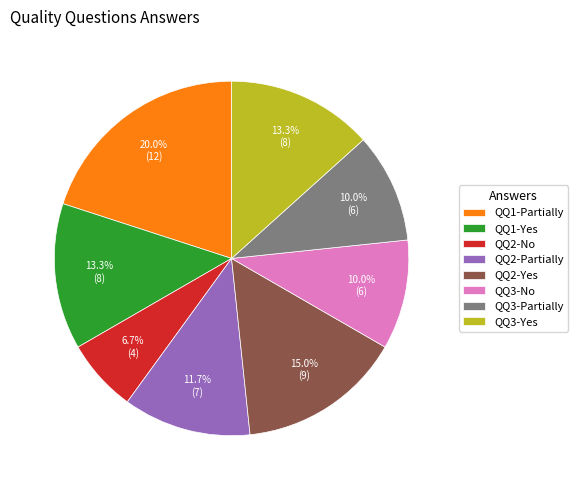

Approximately how many times larger is the value at QQ1-Partially compared to QQ3-Partially?

2.0